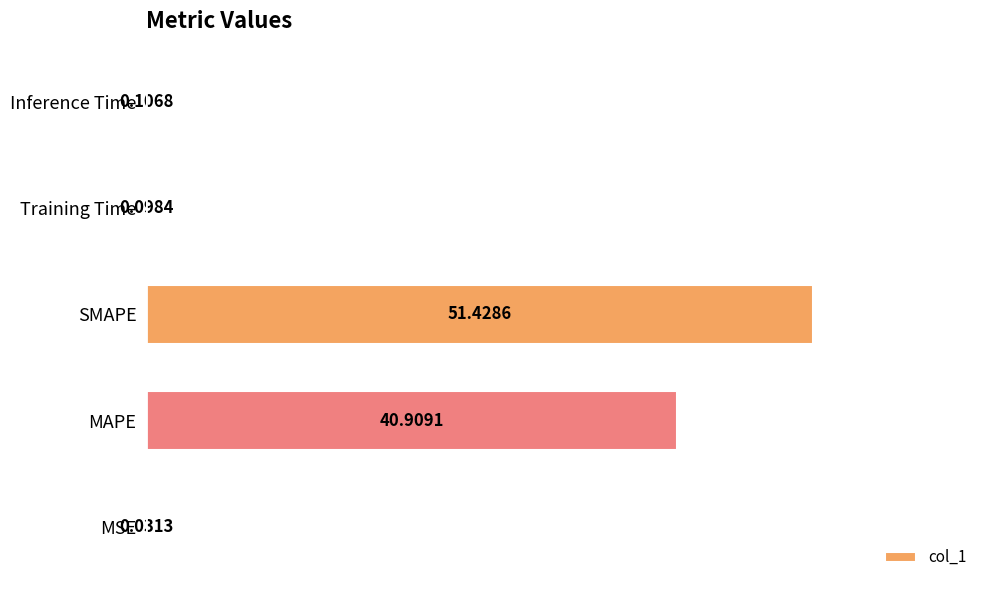

What is the sum of all values?

92.6